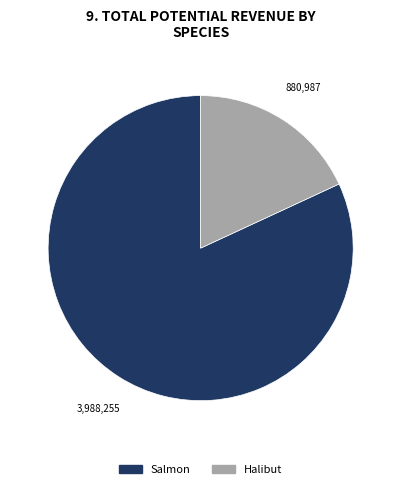

Count the number of slices in the pie.

2